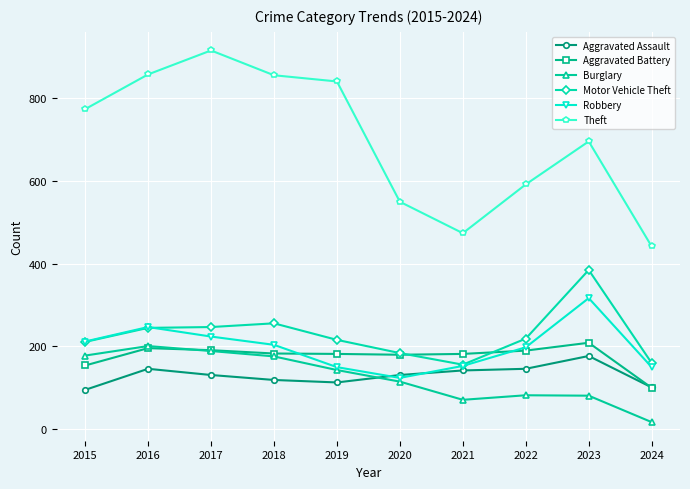

How many times do Aggravated Assault and Burglary cross each other?

1